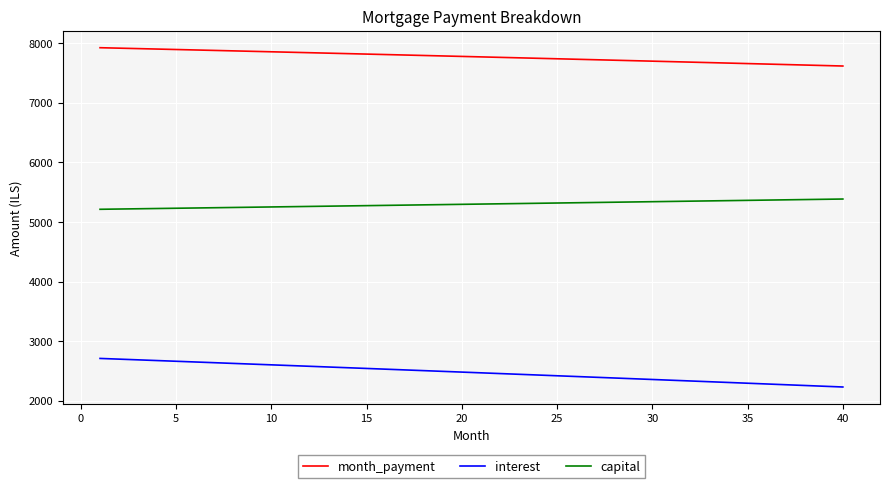

Which series has the largest total across all categories?

month_payment